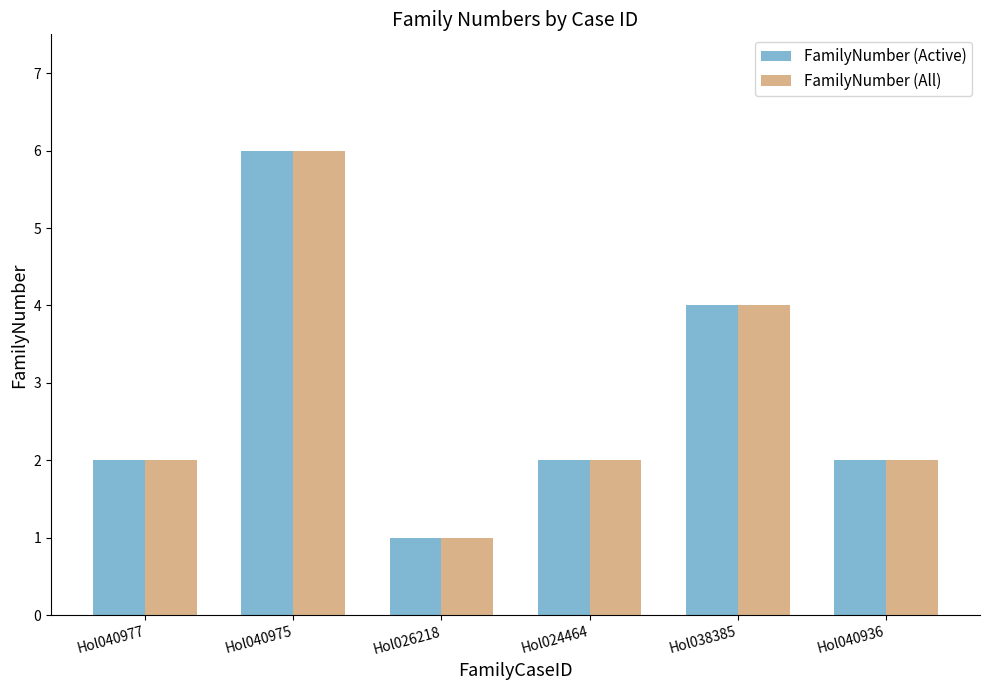

Reading left to right, list all the values displayed in this chart.

FamilyNumber (Active): 2	6	1	2	4	2
FamilyNumber (All): 2	6	1	2	4	2